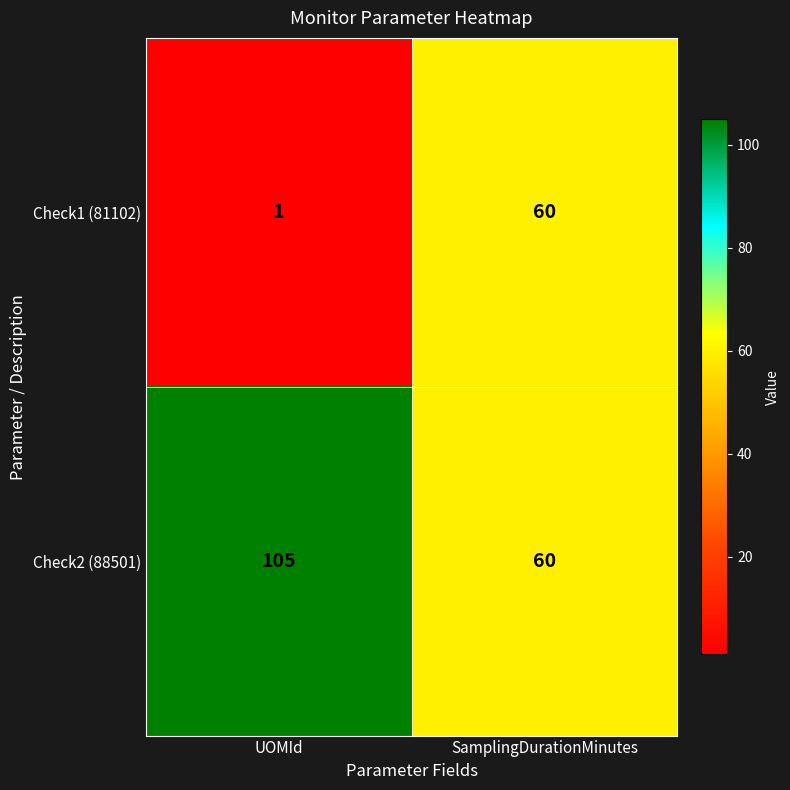

Read the Check1 (81102) value at SamplingDurationMinutes.

60